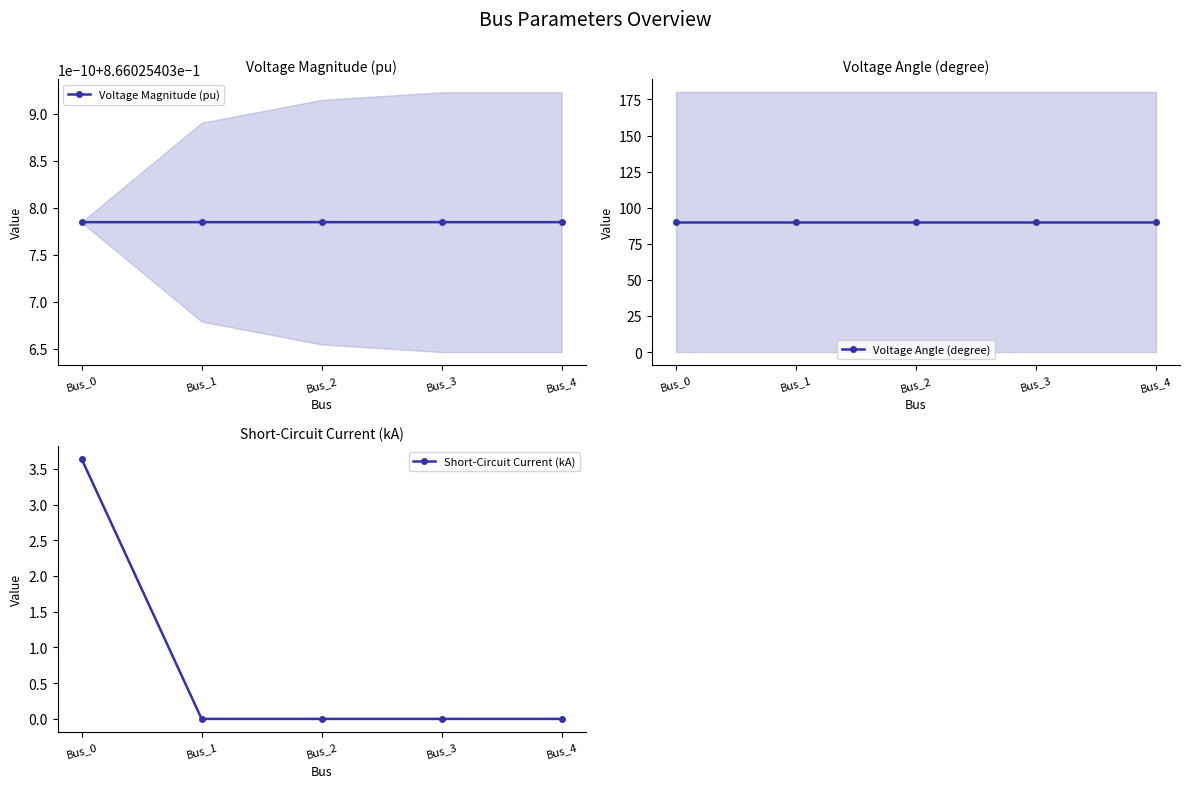

At which label does Voltage Angle (degree) reach its peak?

Bus_0